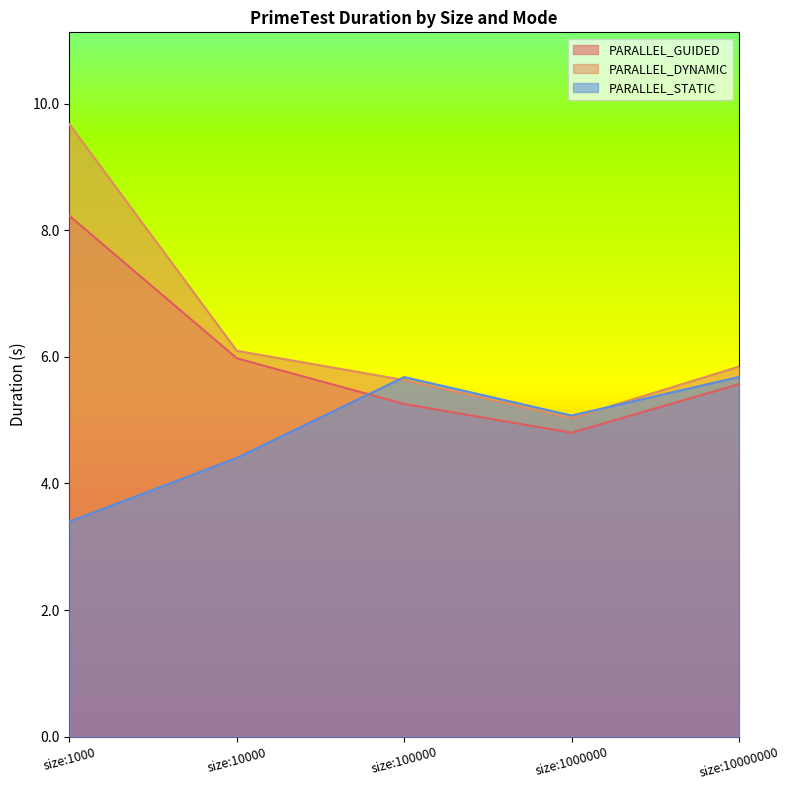

What is the value of the PARALLEL_DYNAMIC point at the 2nd from the left?

6.1